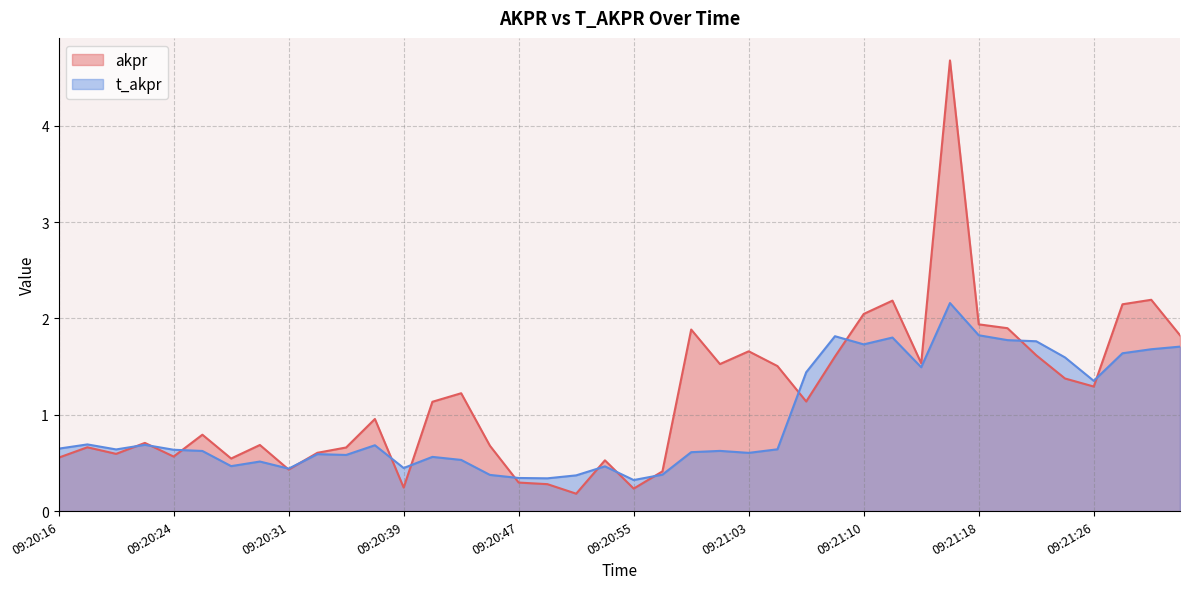

What position from the left is 09:20:47?

17